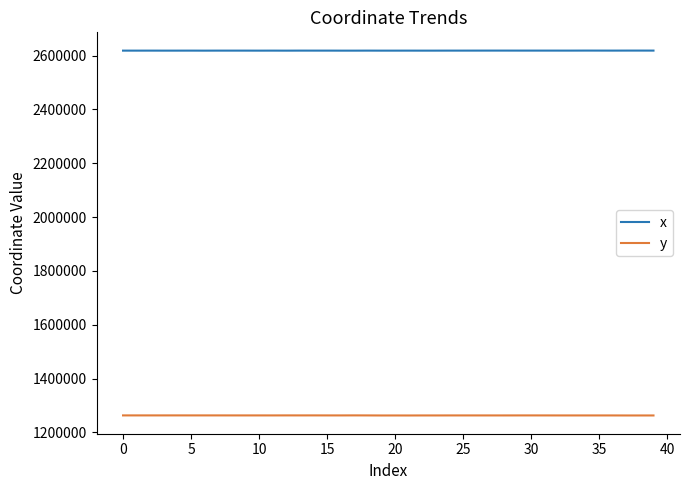

What is the maximum value shown in the chart?

2618508.6